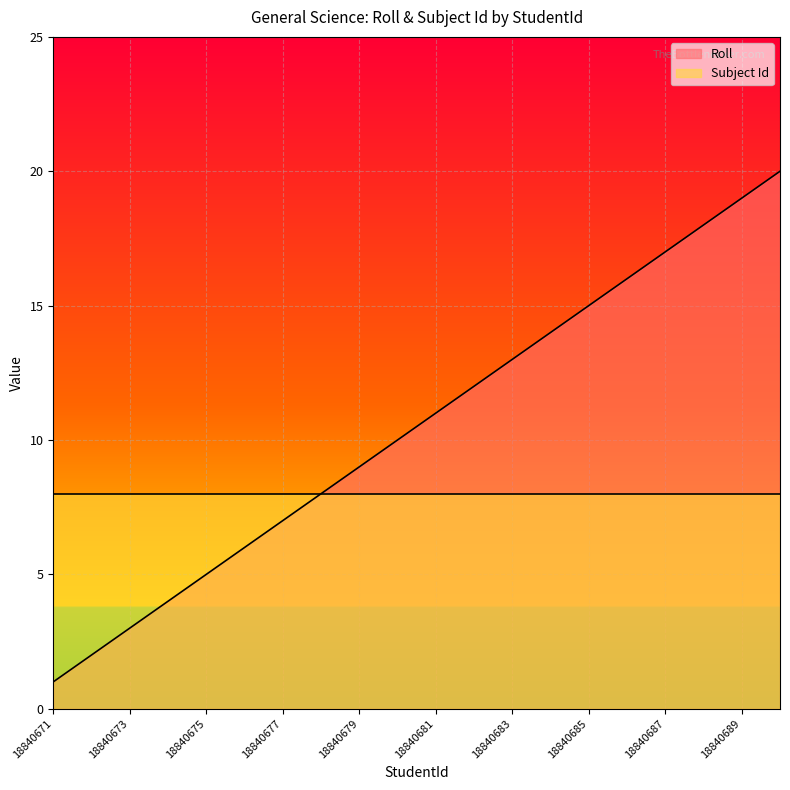

How many distinct data groups are displayed?

2